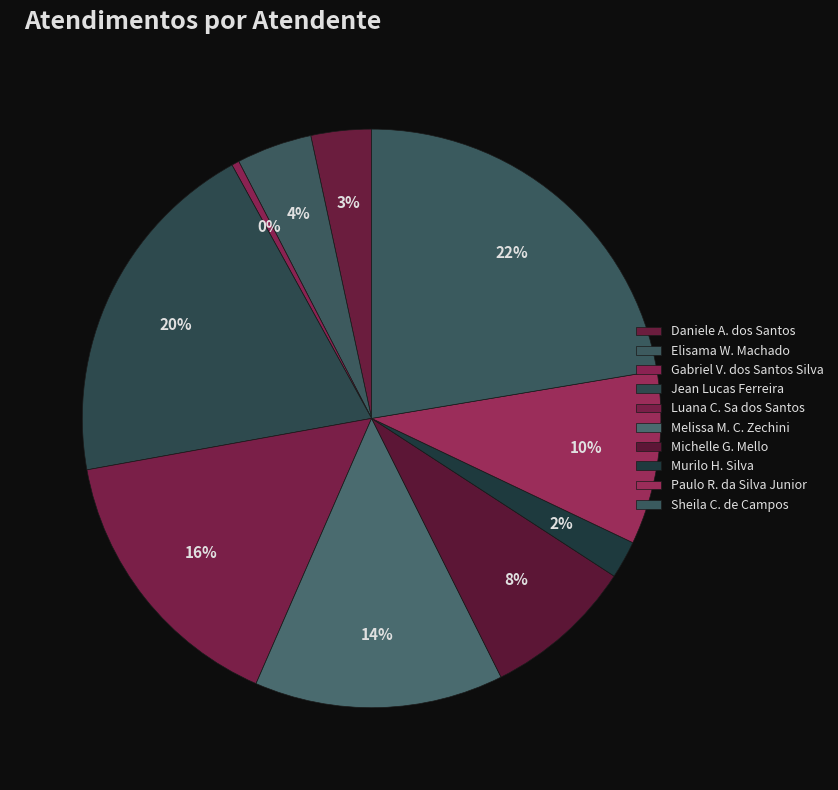

How many segments does this pie chart have?

10